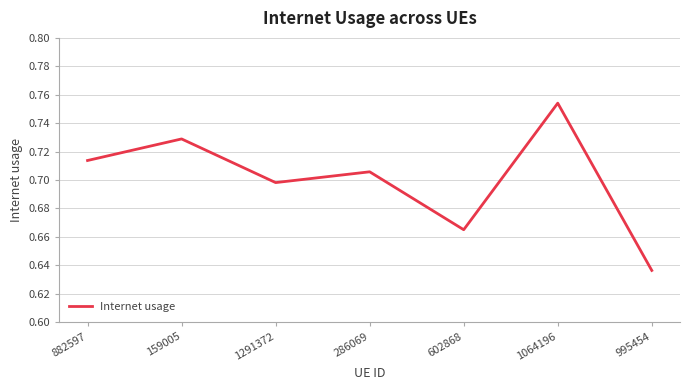

What is the sum of the values at 602868 and 882597?

1.4